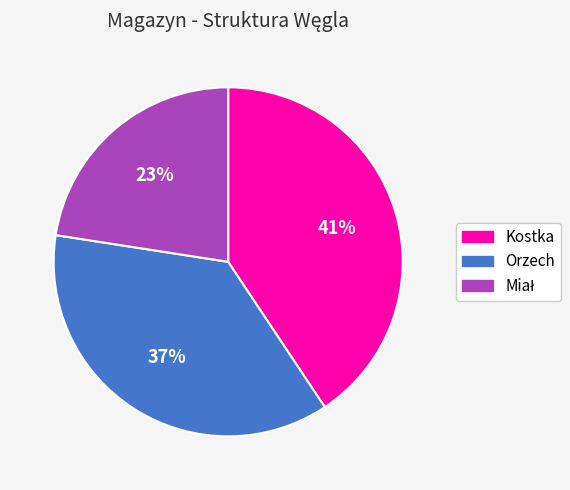

Which category has the biggest portion of the pie?

Kostka